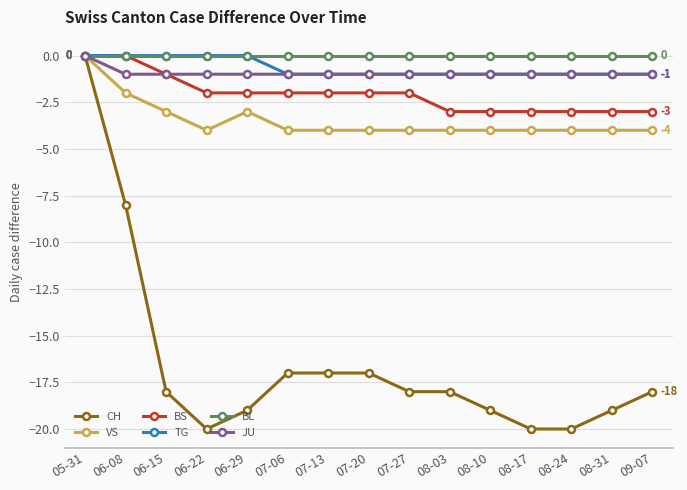

What are all the series names shown in the legend?

CH, VS, BS, TG, BL, JU